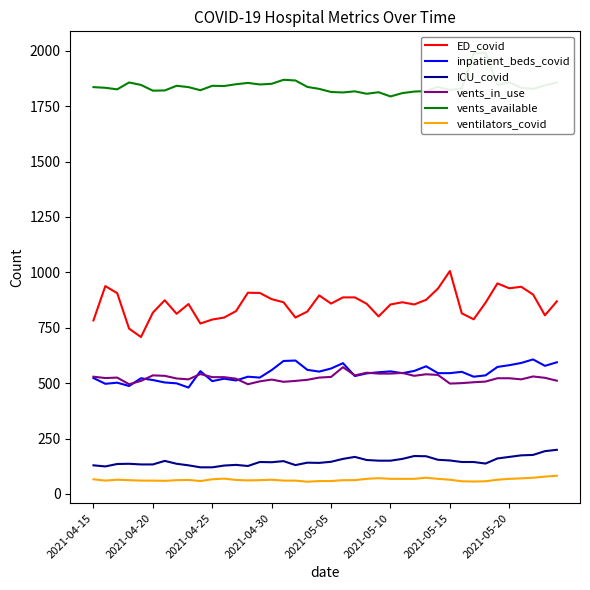

True or false: ventilators_covid and ED_covid intersect in this chart.

False